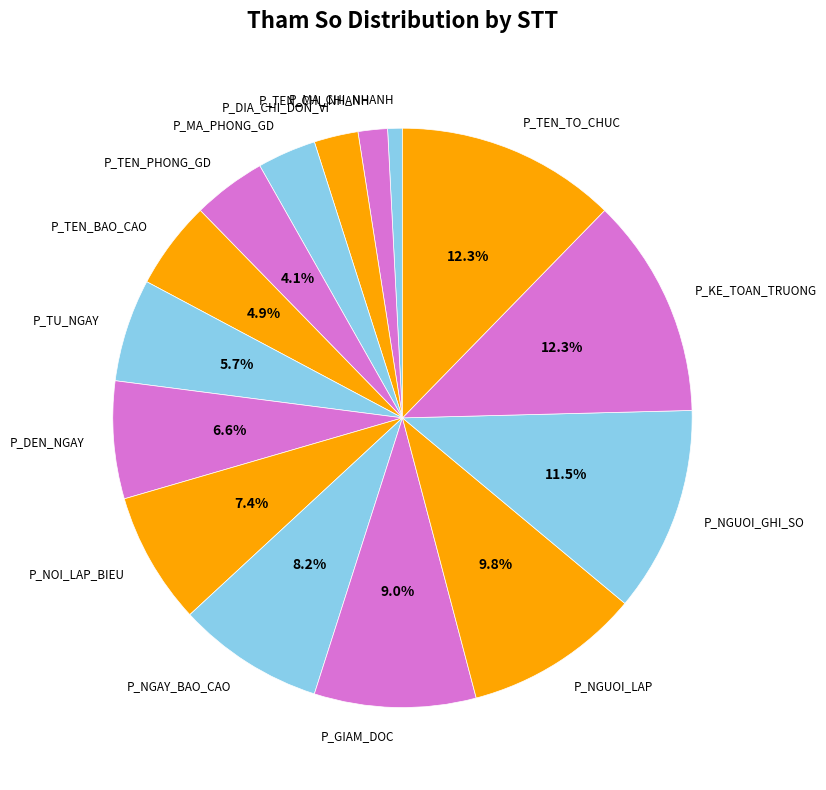

What is the smallest slice in the pie chart?

P_MA_CHI_NHANH